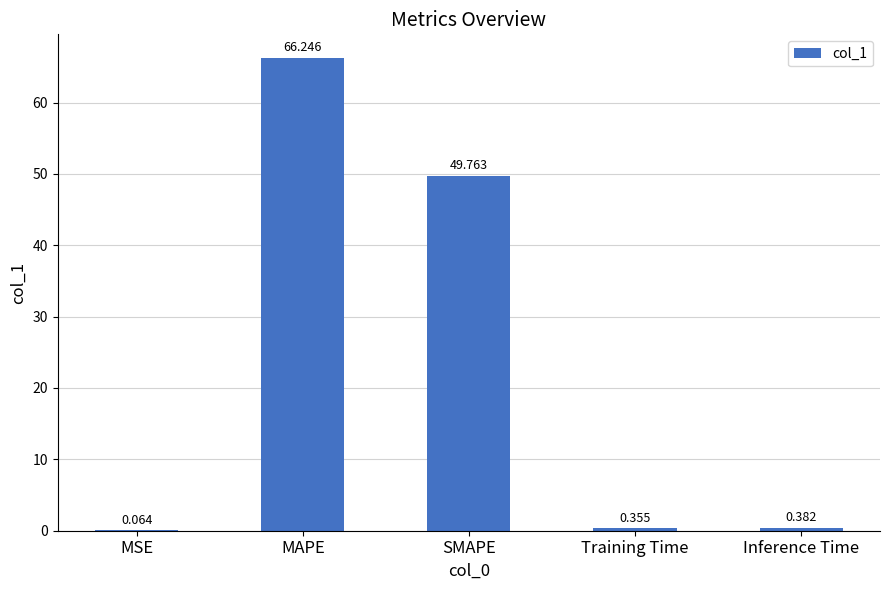

How many distinct data groups are displayed?

1